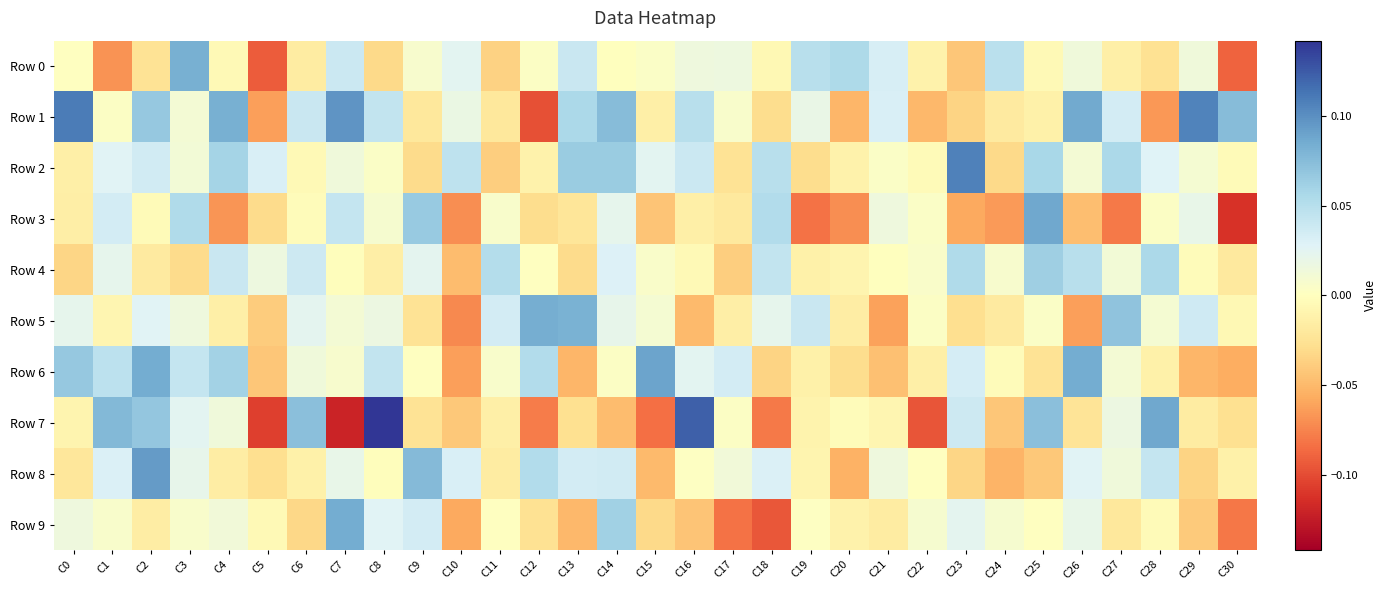

Which category has the lowest value across all series?

C7